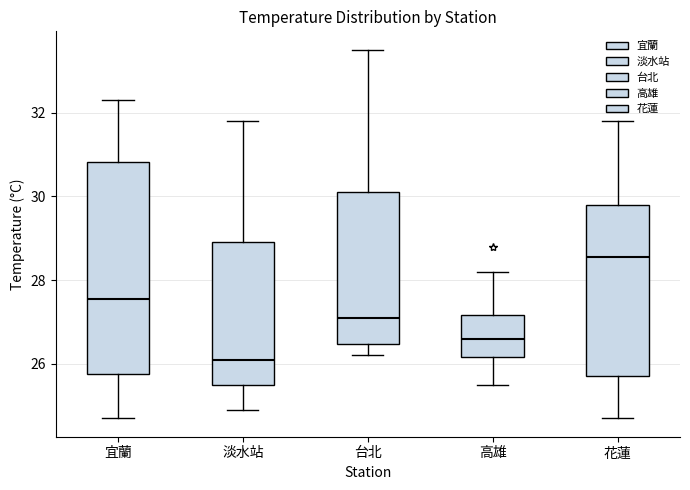

Which box has the highest median line?

花蓮